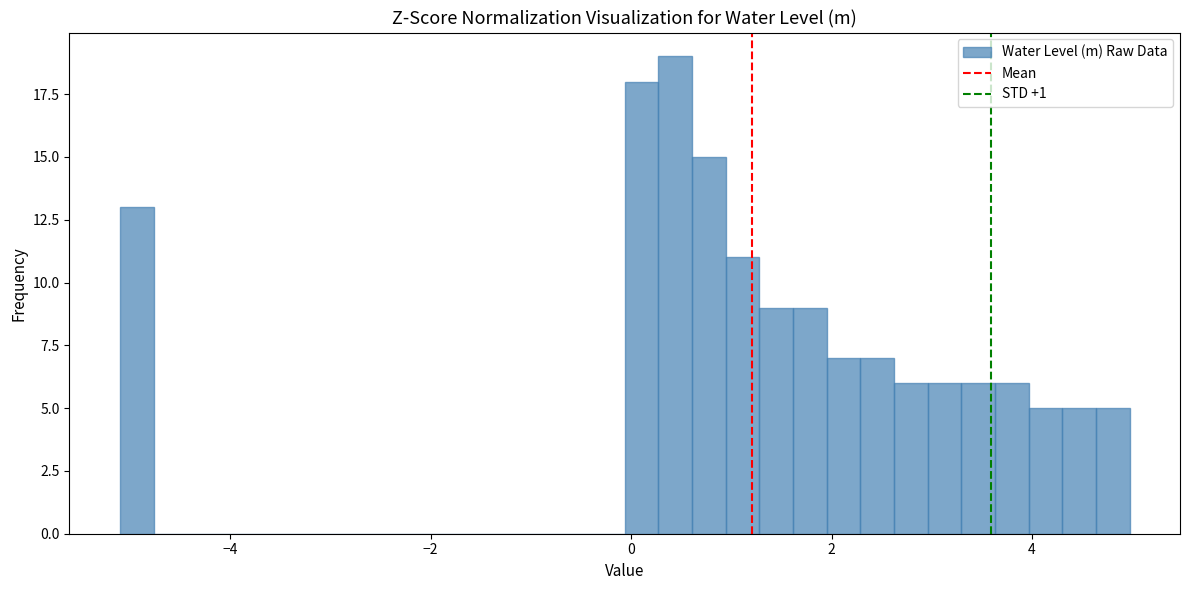

Around what value on the x-axis is the tallest bar? Give the approximate position of its centre, as read against the axis.

0.4